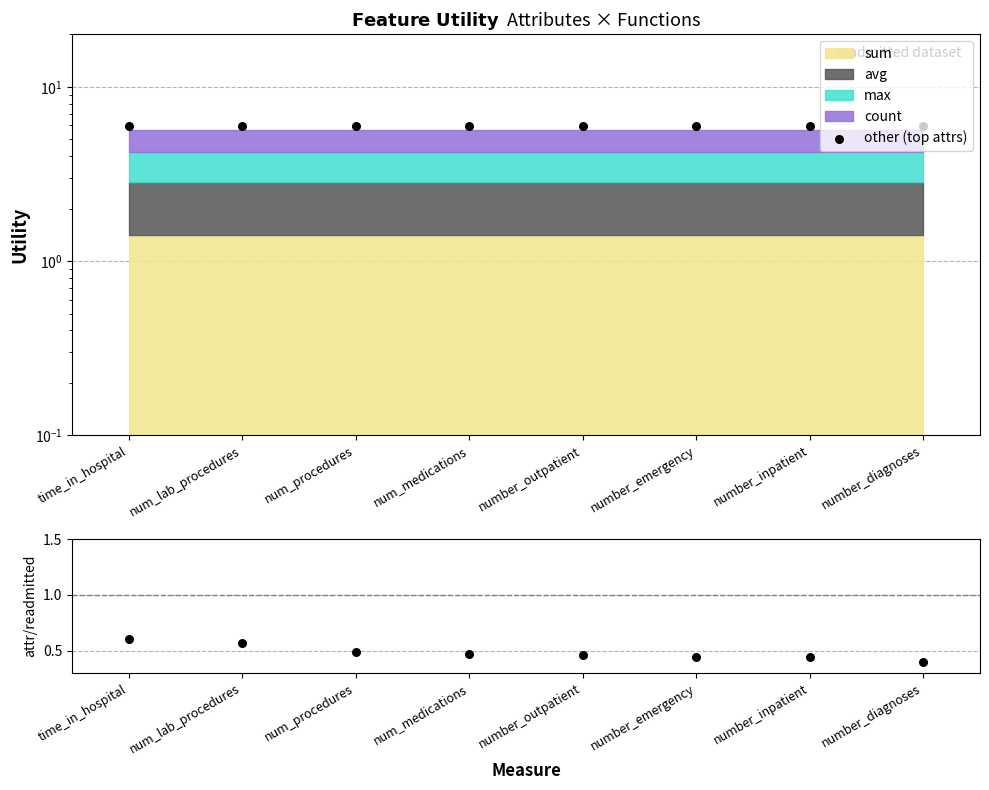

At how many categories does at least one series exceed 4?

8